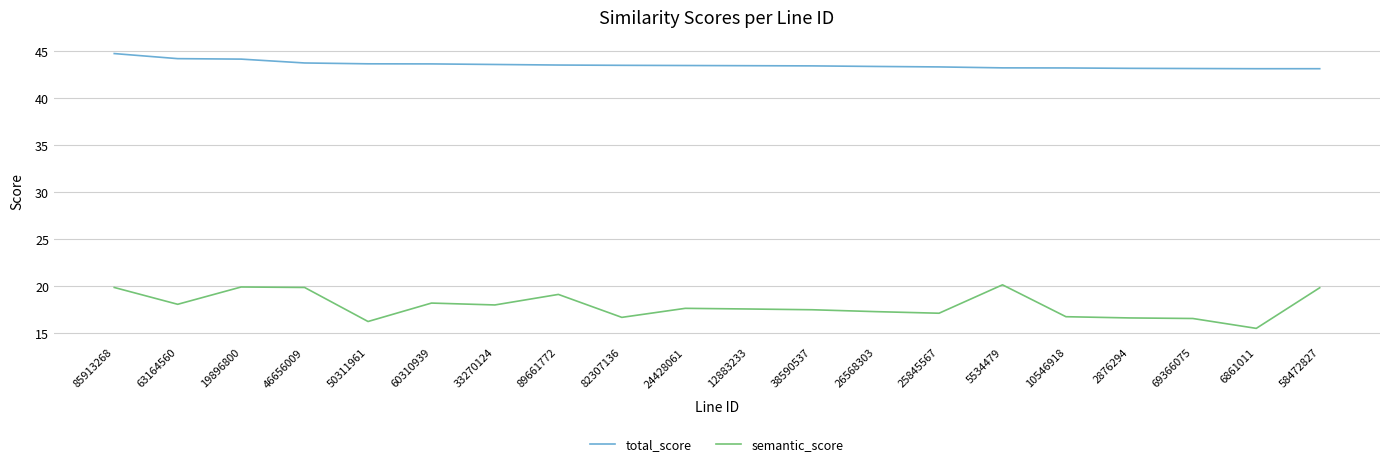

What are all the series names shown in the legend?

total_score, semantic_score